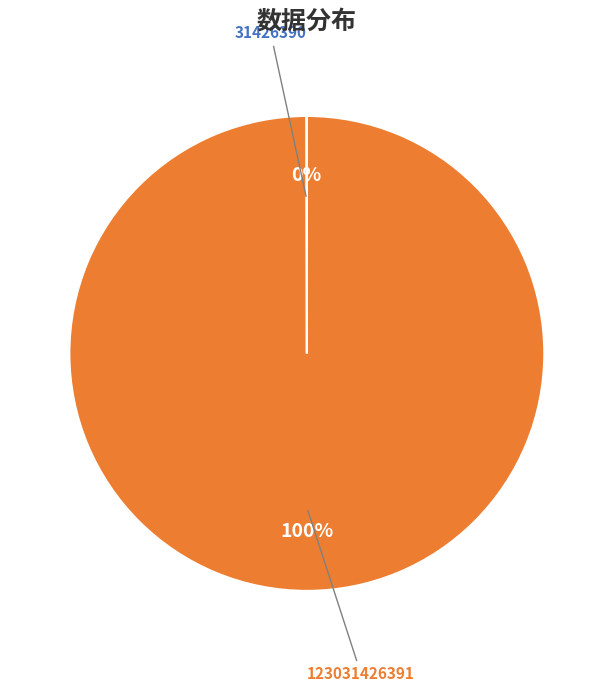

Is it true that 123031426391 is 88% of the pie?

False